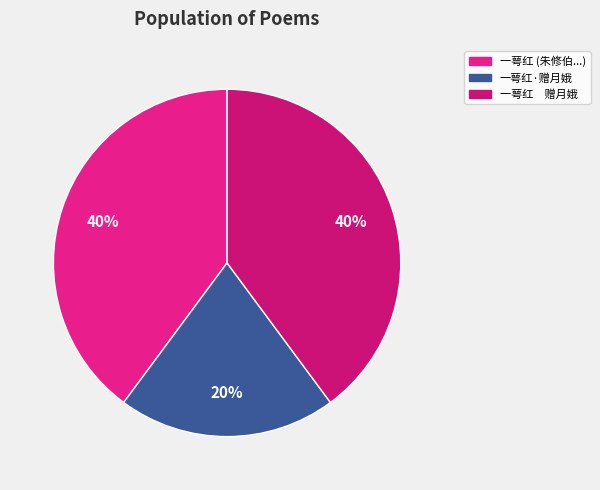

Is 一萼红·赠月娥 the majority of the pie?

No